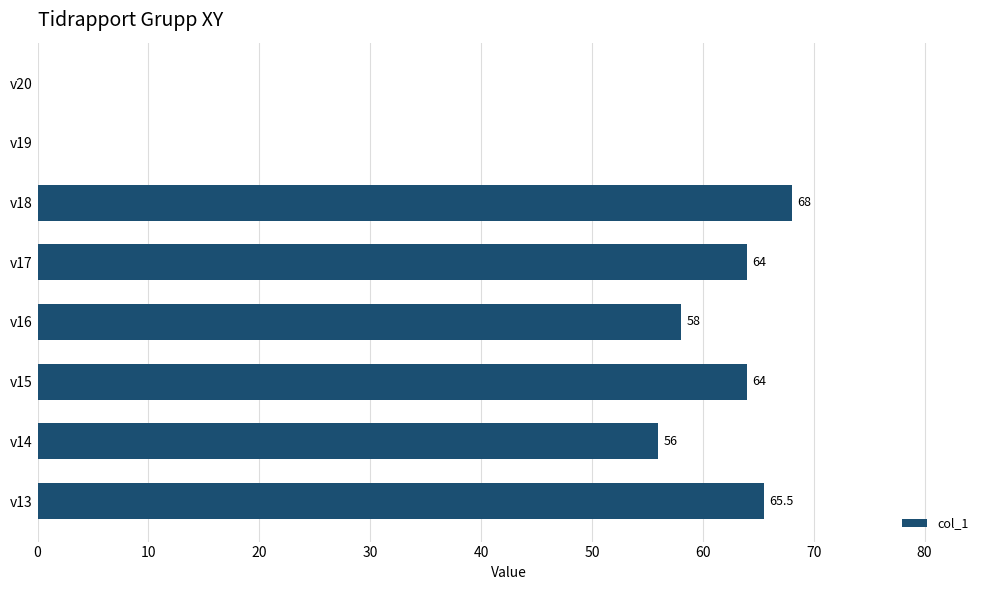

What is the sum of all values?

375.5